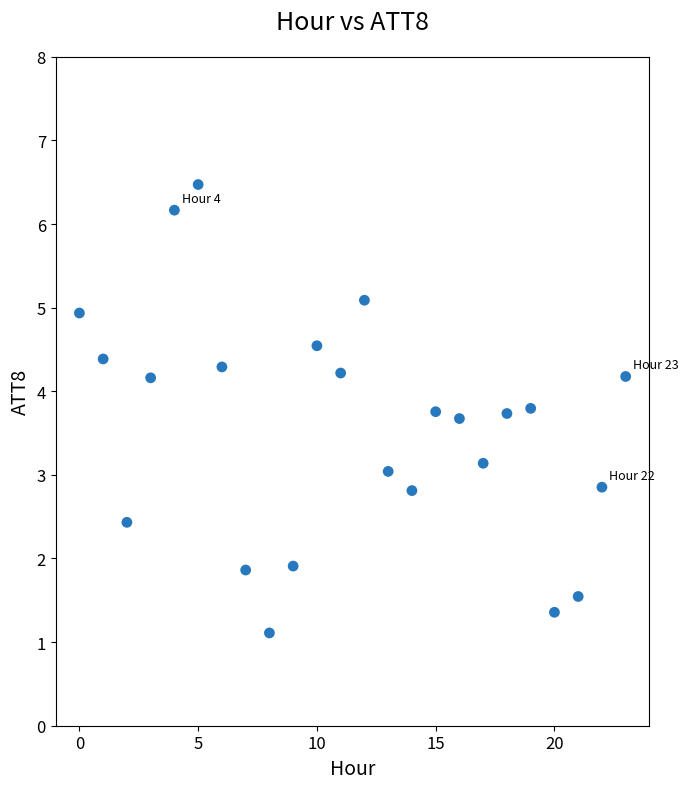

What is the range of Y values (max minus min)?

5.4